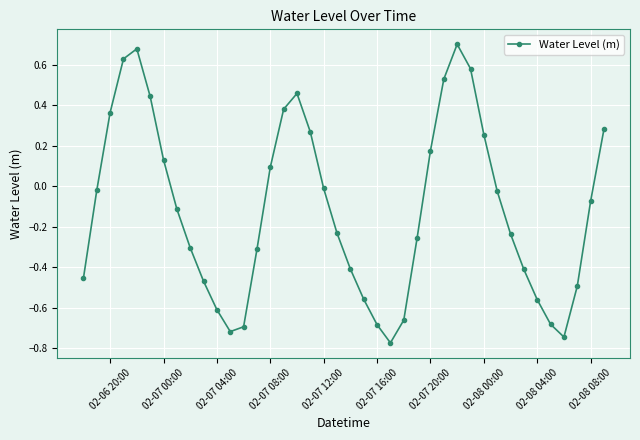

What is the difference between the maximum and minimum values?

1.5